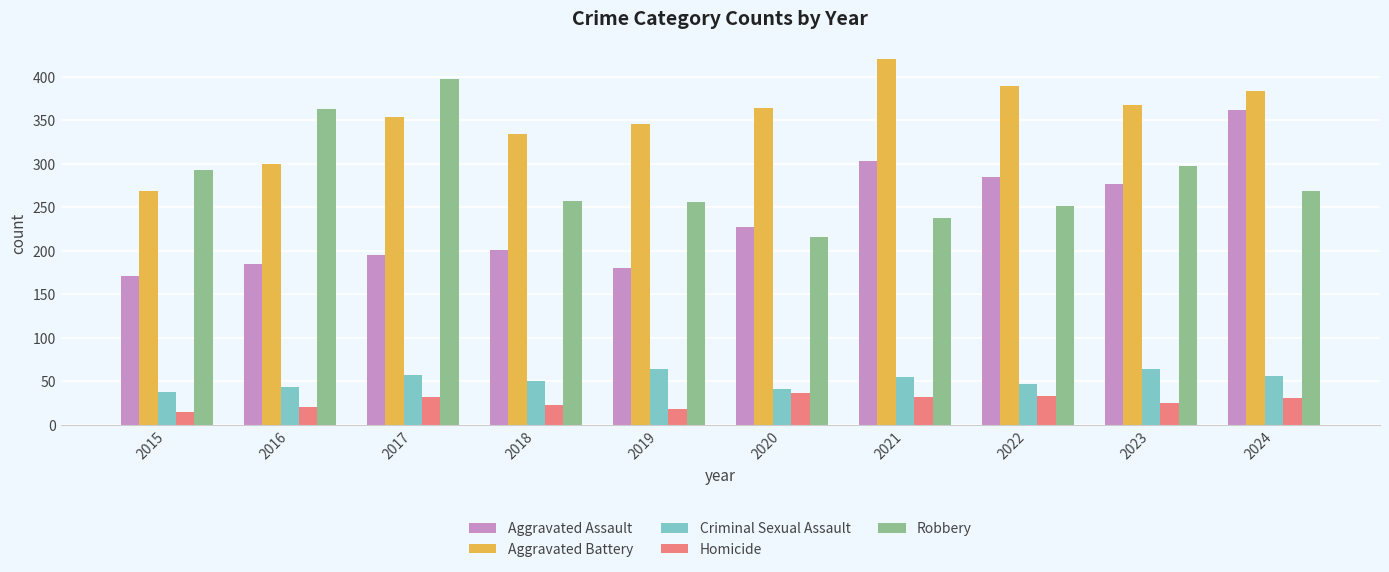

Rank the series at 2016 from highest to lowest value.

Robbery, Aggravated Battery, Aggravated Assault, Criminal Sexual Assault, Homicide